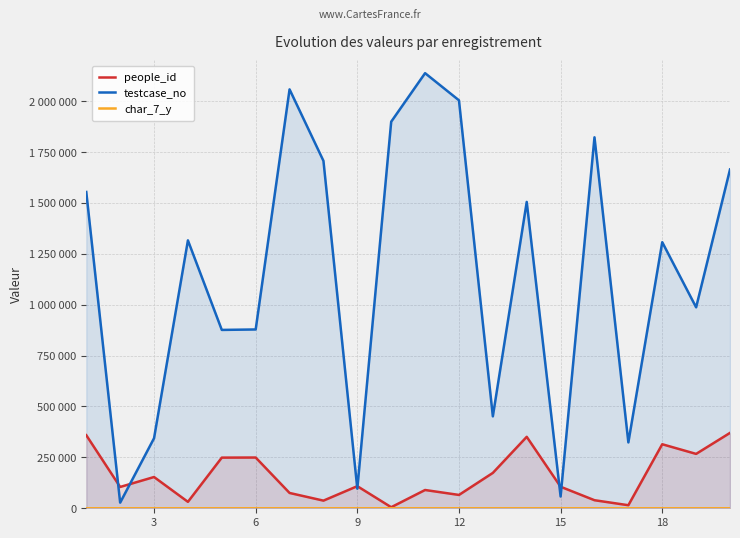

True or false: char_7_y and people_id intersect in this chart.

False